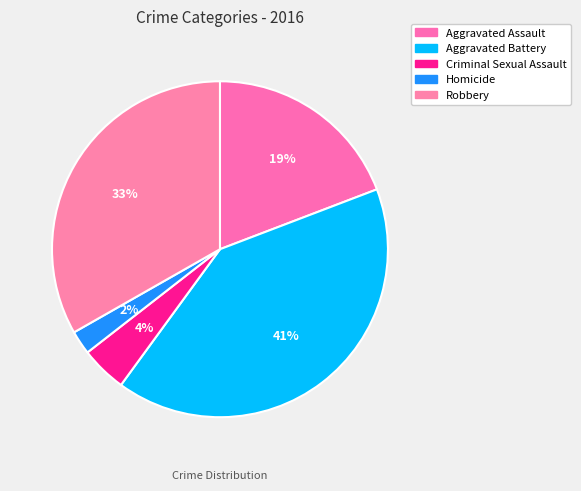

Is Criminal Sexual Assault the majority of the pie?

No